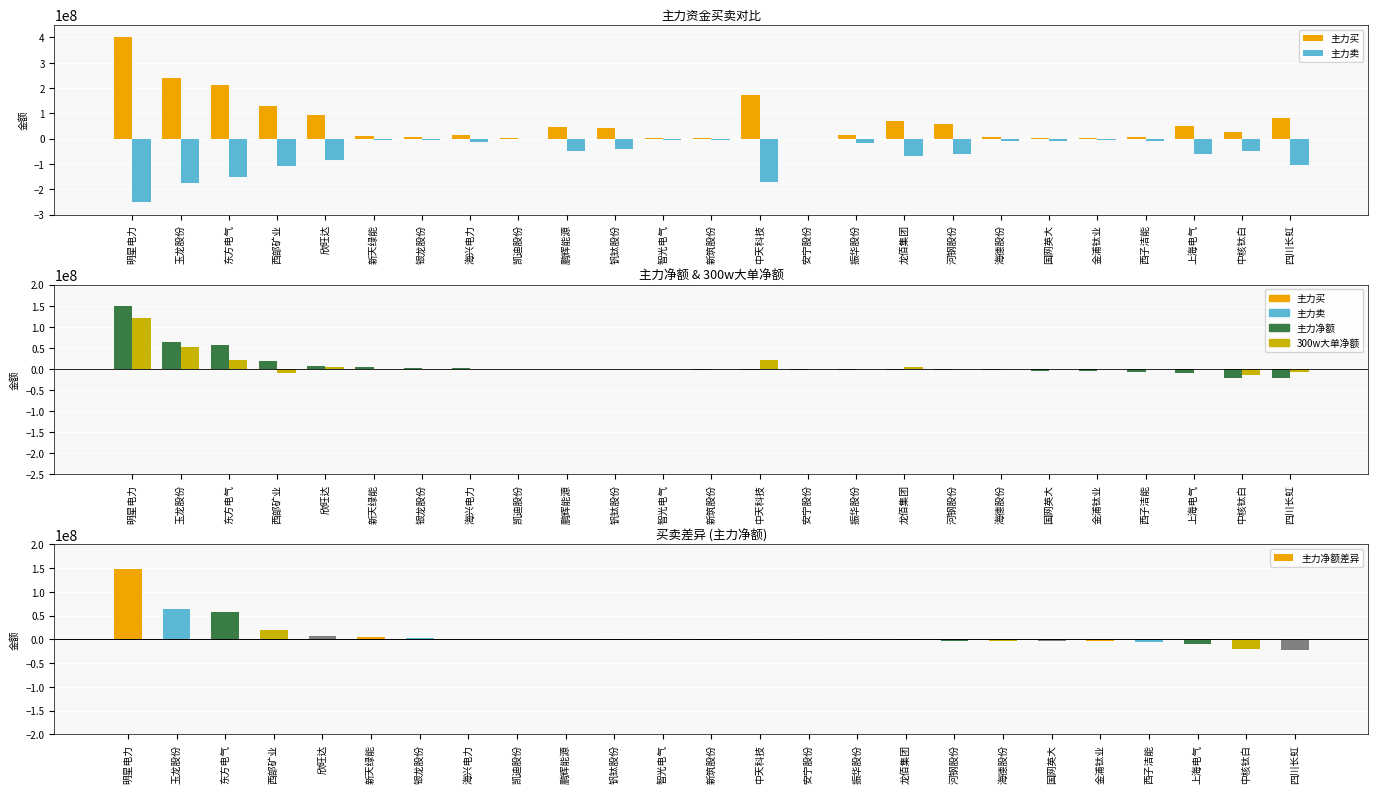

What is the sum of all 300w大单净额 values?

194745605